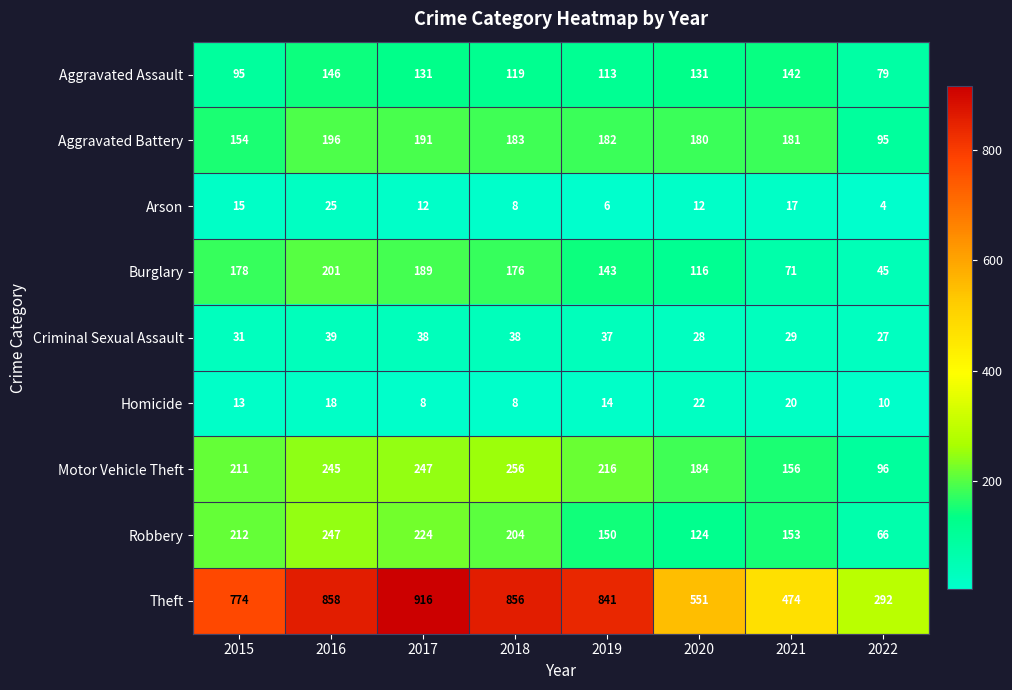

The value of Arson at 2020 is 22. True or false?

False